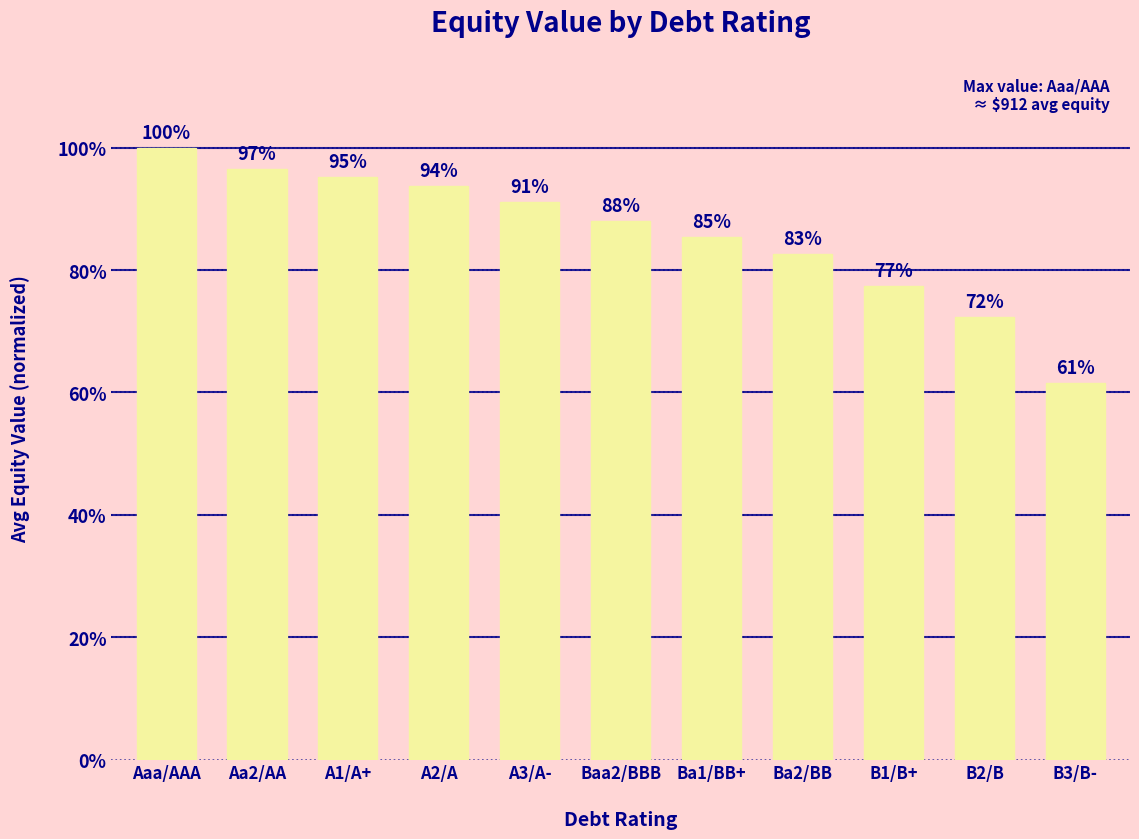

Is it true that the value at B2/B is 0.7?

True